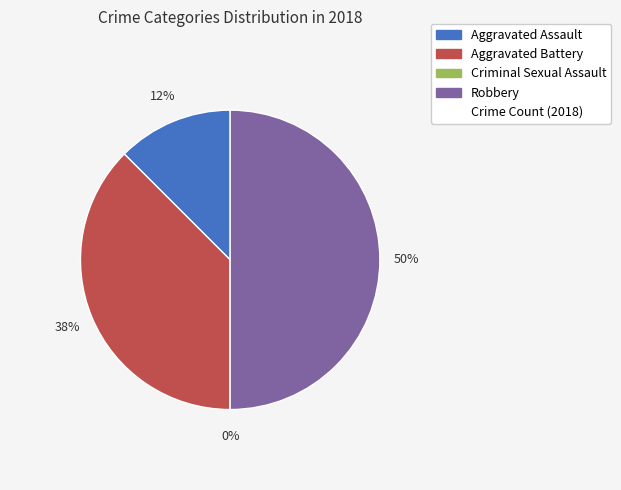

Is Criminal Sexual Assault the majority of the pie?

No